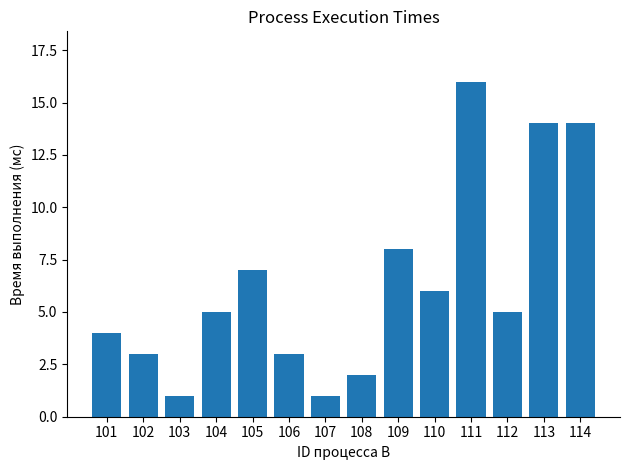

What is the average value?

6